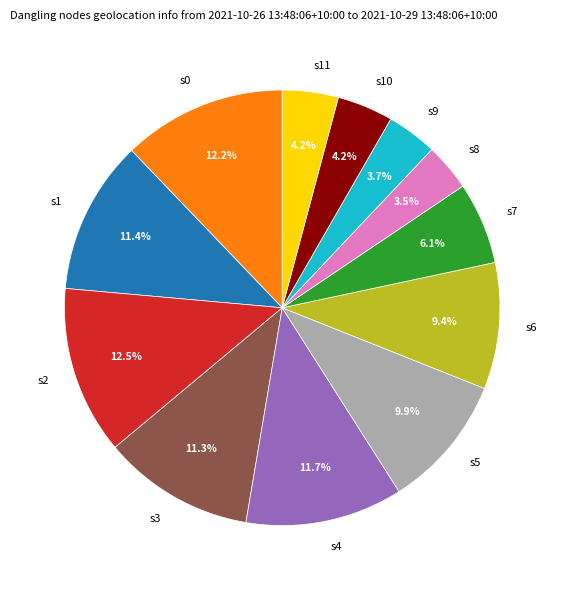

To the nearest percent, what is the difference between the largest and smallest slice percentages?

9%